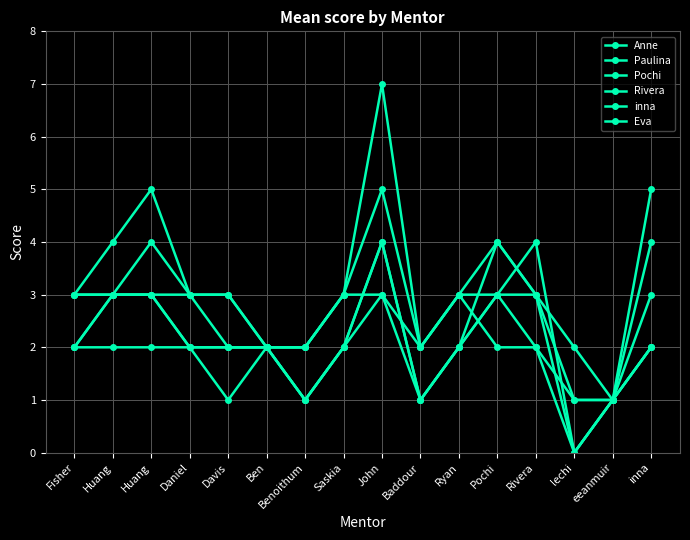

Where do Pochi and Paulina first cross each other?

Ryan and Pochi